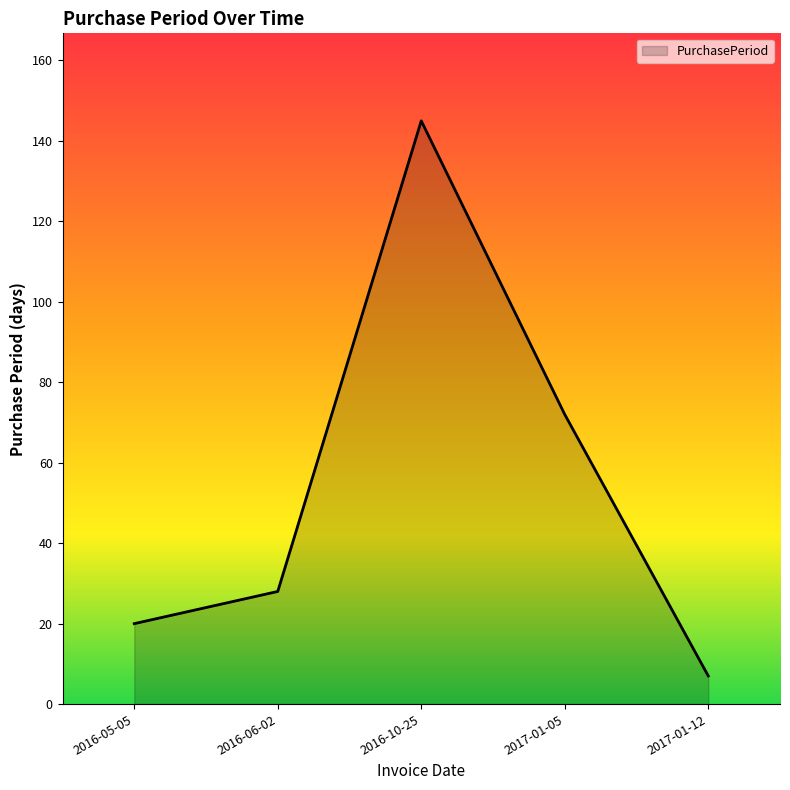

Approximately how many times larger is the value at 2016-05-05 compared to 2017-01-05?

0.3